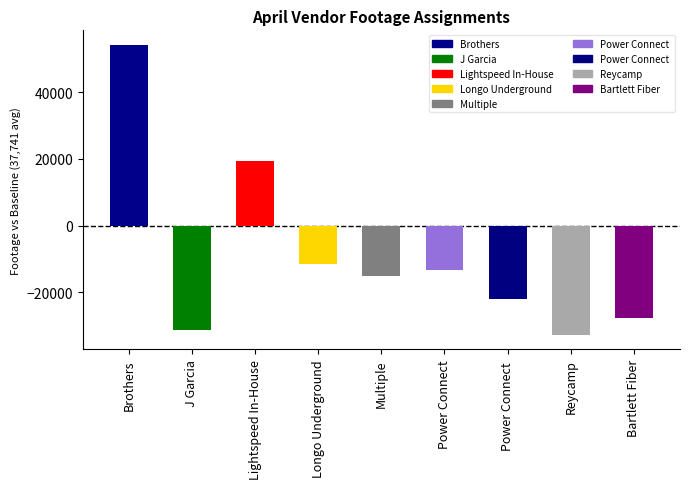

What is the label of the 9th bar from the right?

Brothers